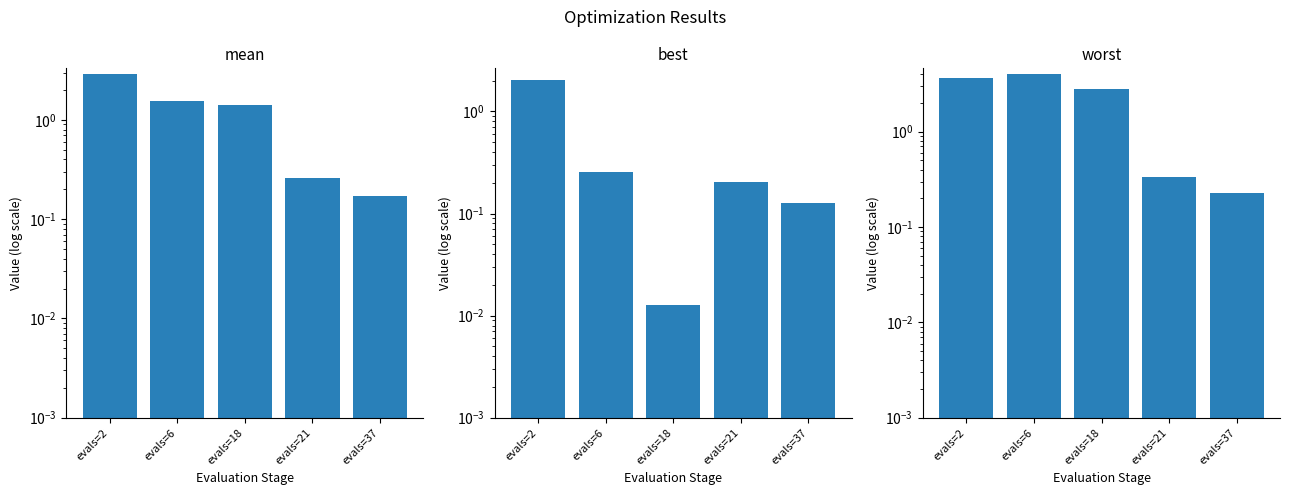

List the series in order of their peak value, lowest first.

best, mean, worst